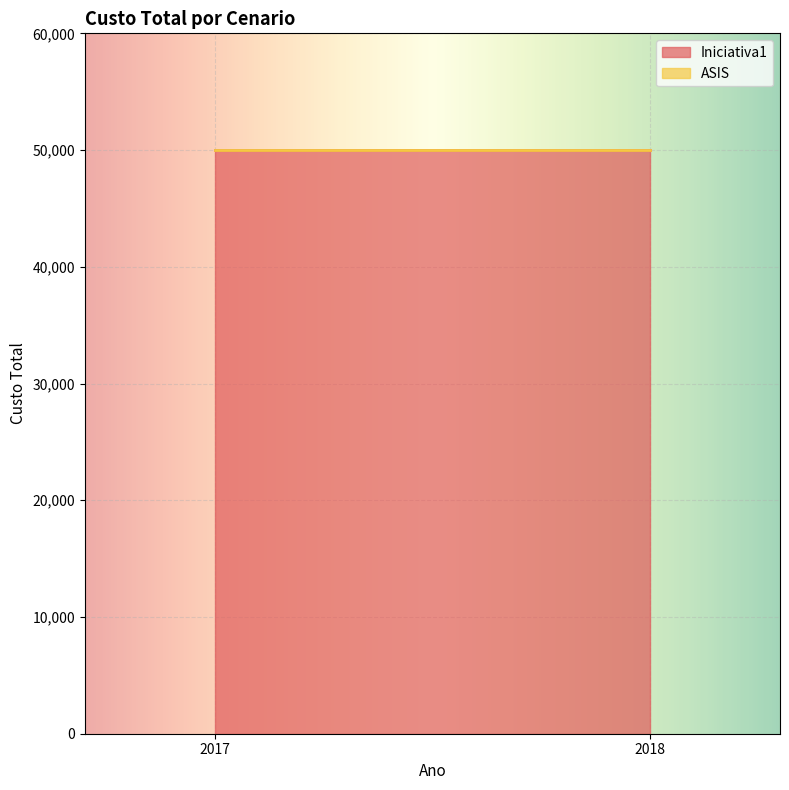

List the labels in order of ASIS value, smallest first.

2017, 2018